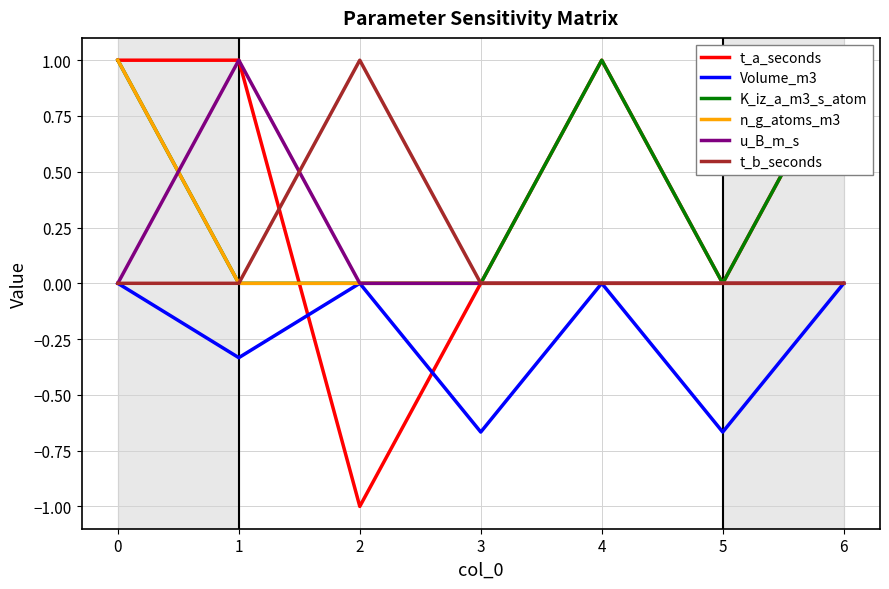

Rank the series at 1 from lowest to highest value.

Volume_m3, K_iz_a_m3_s_atom, n_g_atoms_m3, t_b_seconds, t_a_seconds, u_B_m_s